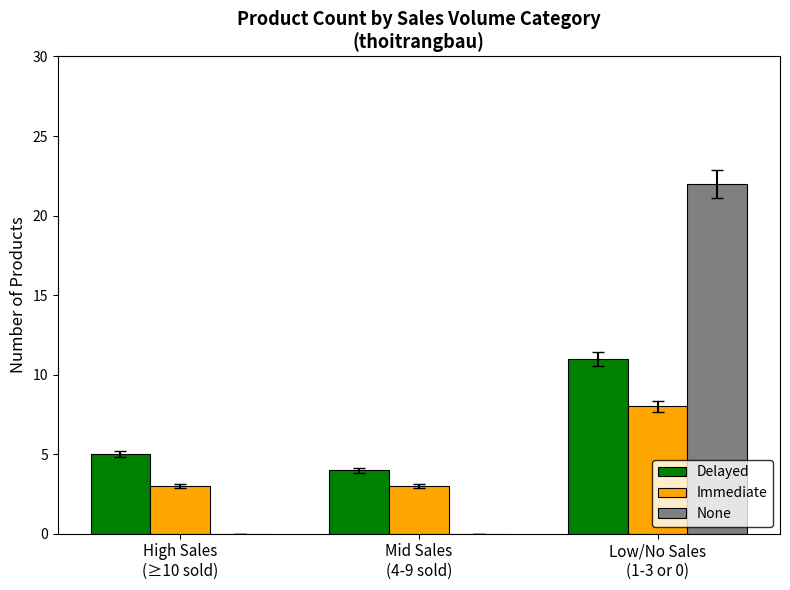

Count the Delayed values in the range 4 to 11.

3